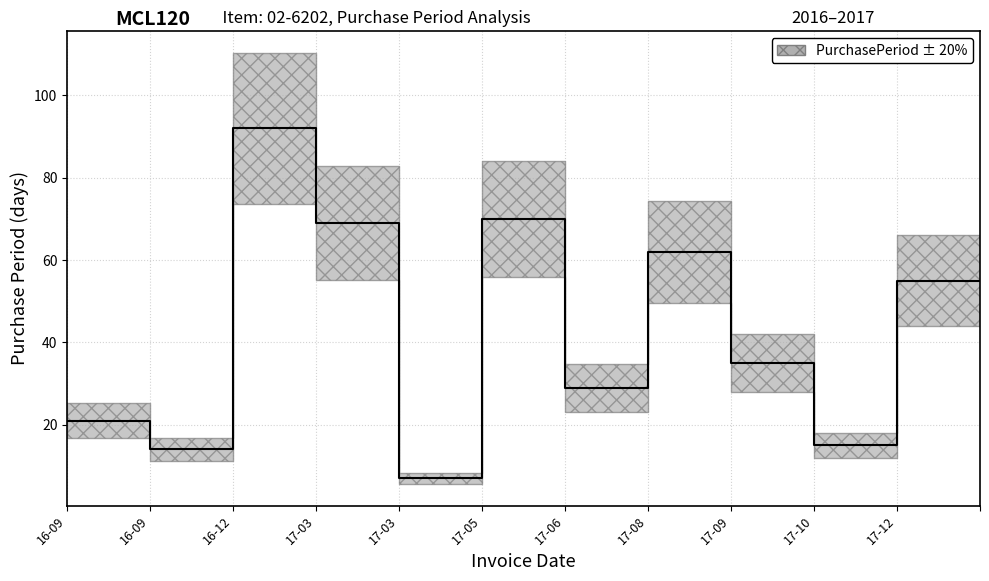

Reading right to left, extract all data points from this chart.

2017-12-05=55	2017-10-11=15	2017-09-26=35	2017-08-22=62	2017-06-21=29	2017-05-23=70	2017-03-14=7	2017-03-07=69	2016-12-28=92	2016-09-27=14	2016-09-13=21